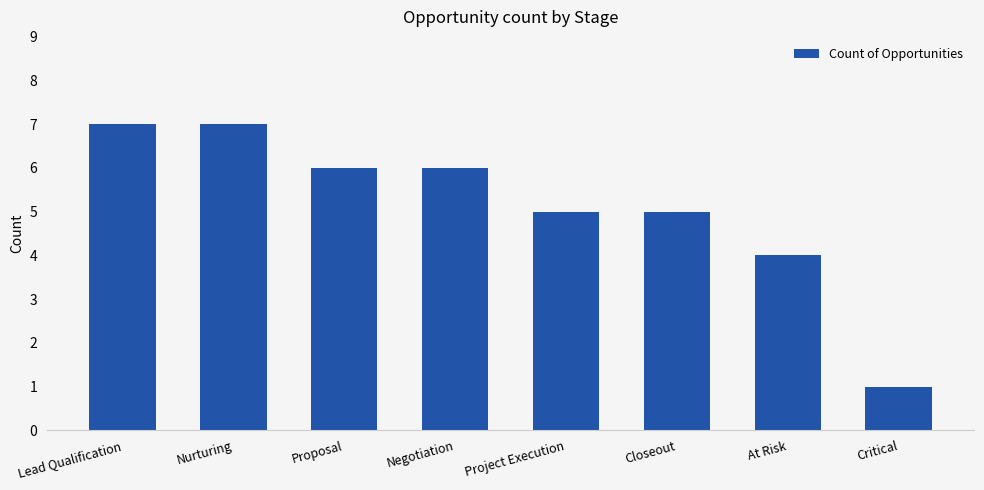

What position from the left is At Risk?

7